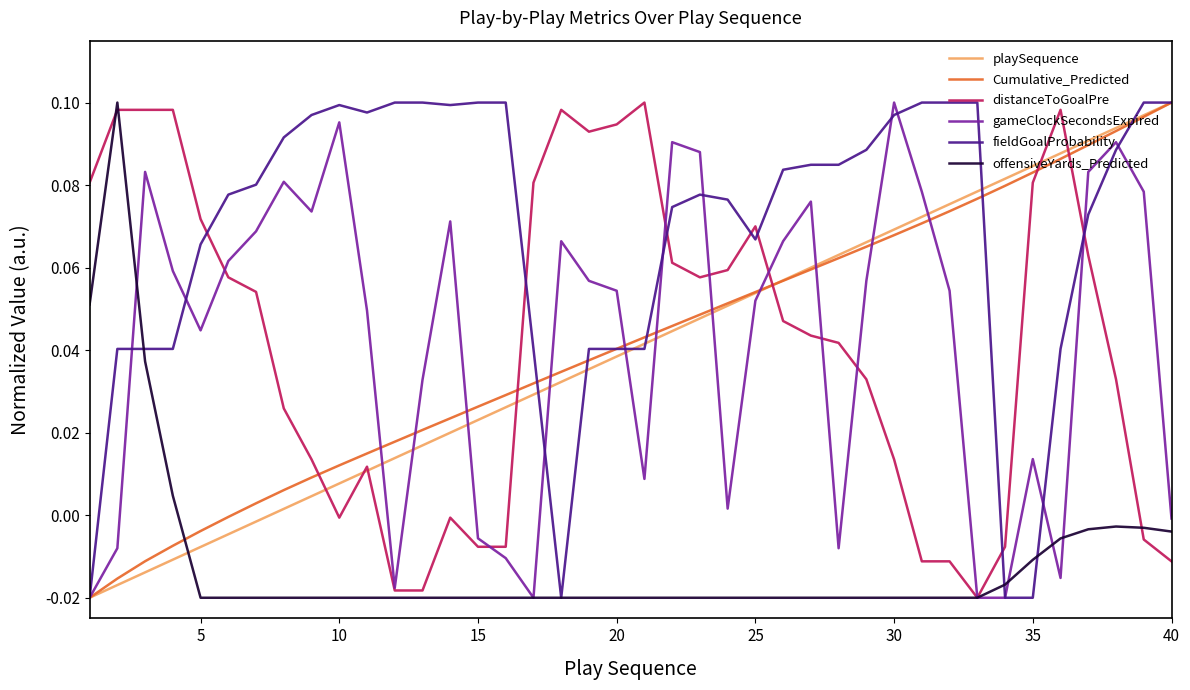

True or false: offensiveYards_Predicted and Cumulative_Predicted cross at least once.

True